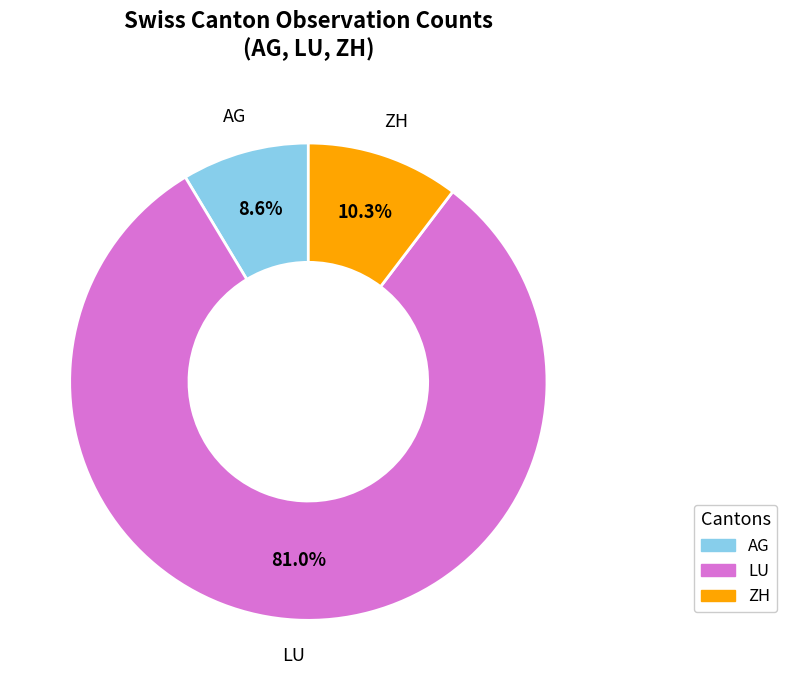

Does any single category account for the majority?

Yes